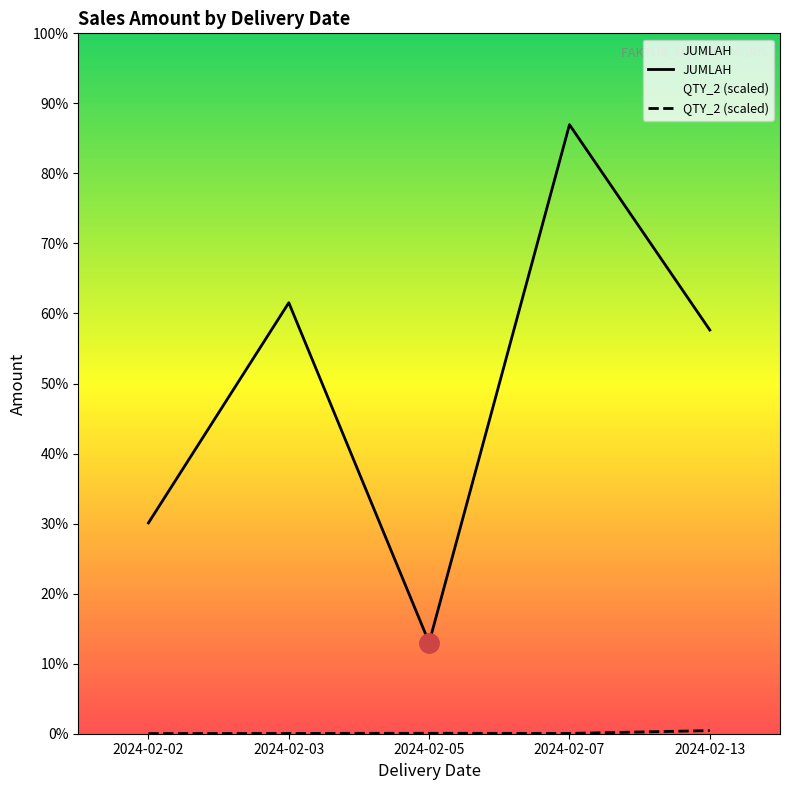

True or false: QTY_2 has a value of 1007 at 2024-02-07.

False